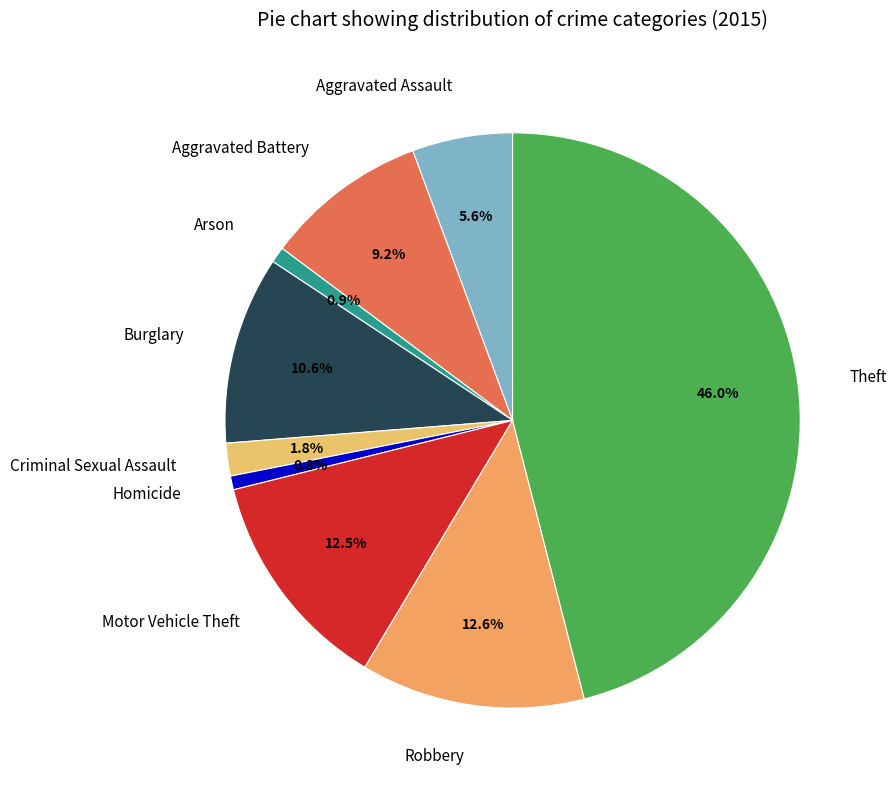

Combined, do Homicide and Burglary account for over 50%?

No